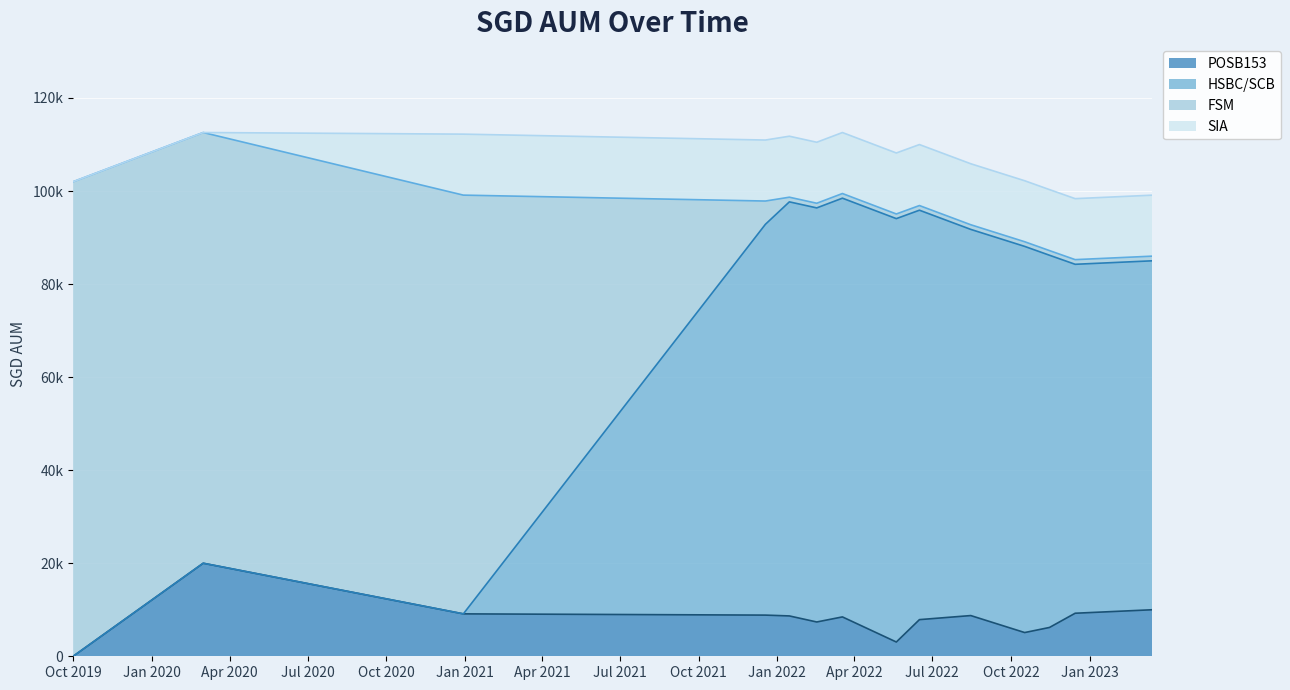

How many values in POSB153 are above zero?

13